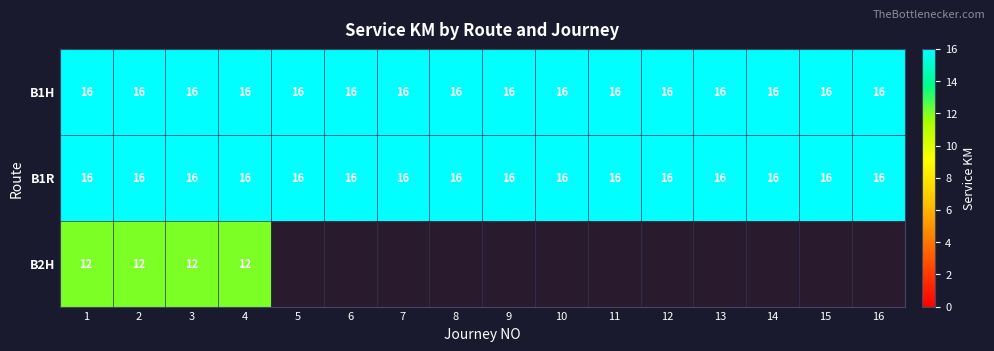

True or false: B1R has a value of 8 at 1.

False